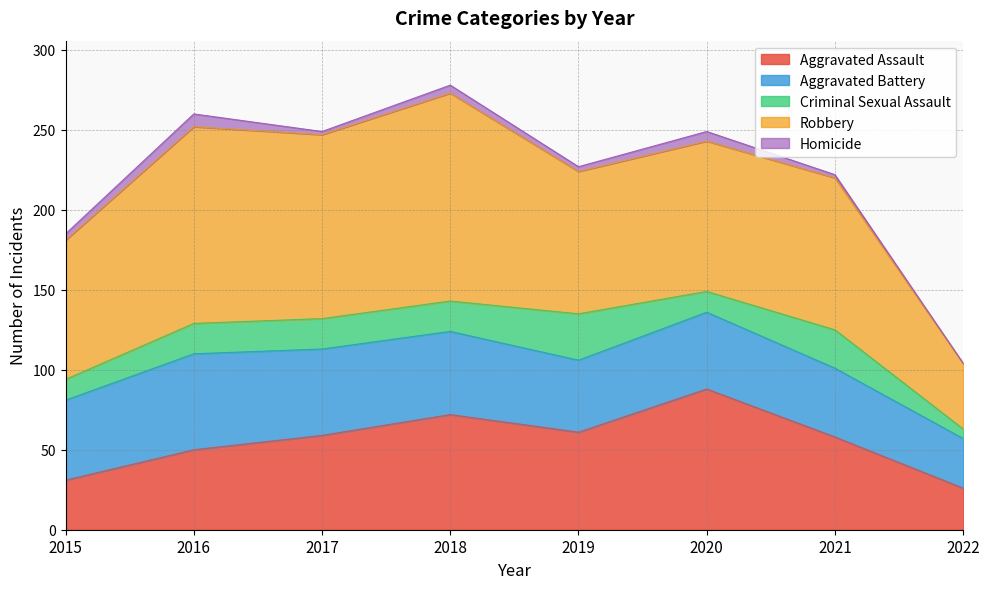

Reading right to left, extract all data points from this chart.

Aggravated Assault: 2022=26	2021=58	2020=88	2019=61	2018=72	2017=59	2016=50	2015=31
Aggravated Battery: 2022=31	2021=43	2020=48	2019=45	2018=52	2017=54	2016=60	2015=50
Criminal Sexual Assault: 2022=6	2021=24	2020=13	2019=29	2018=19	2017=19	2016=19	2015=13
Robbery: 2022=41	2021=95	2020=94	2019=89	2018=130	2017=115	2016=123	2015=87
Homicide: 2022=0	2021=2	2020=6	2019=3	2018=5	2017=2	2016=8	2015=4